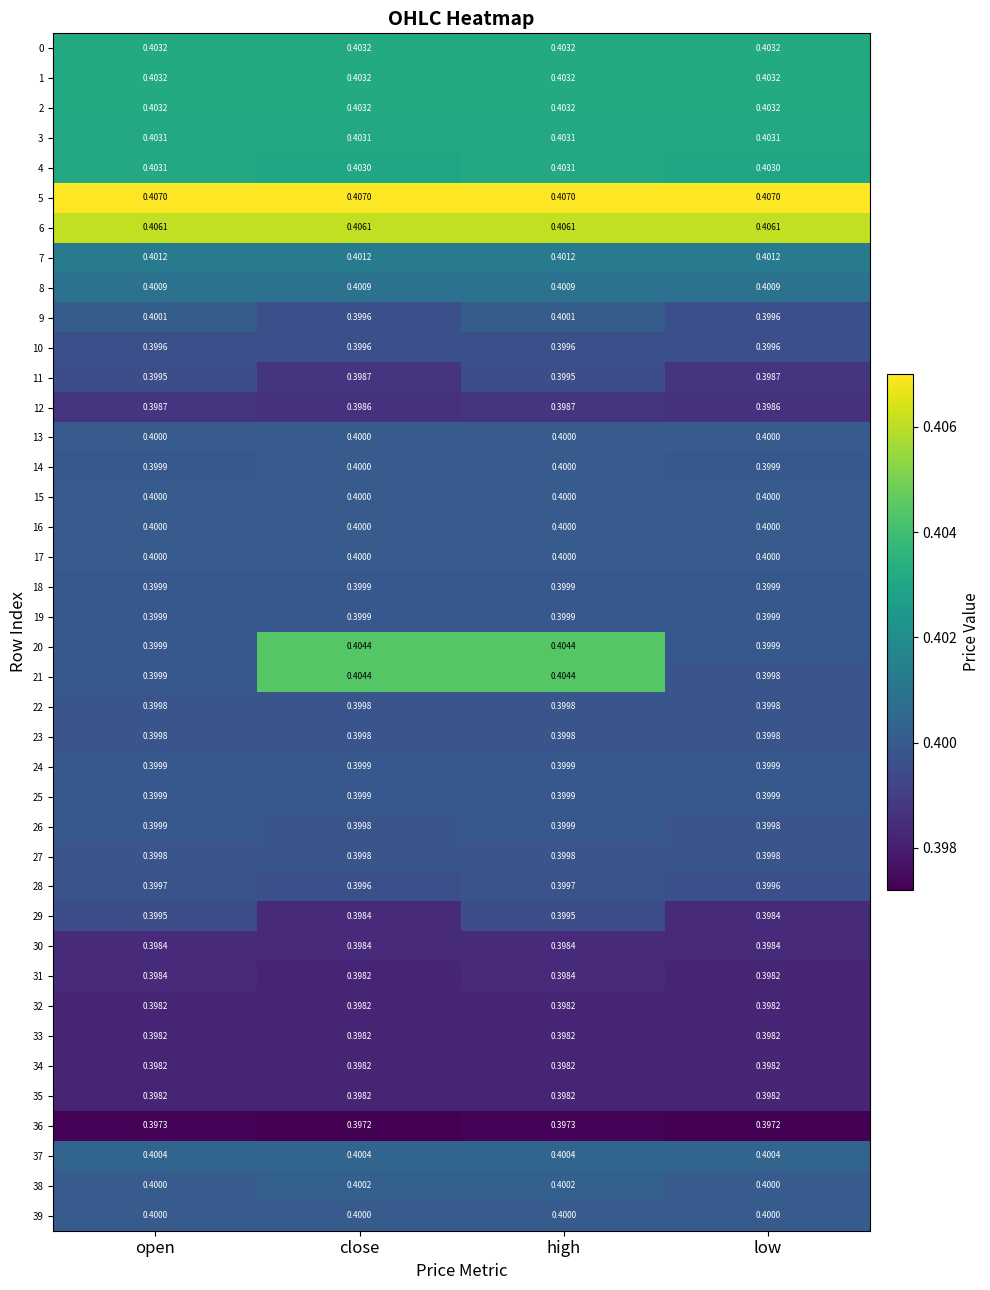

Is the value of 4 at close greater than the value of 34 at low?

Yes